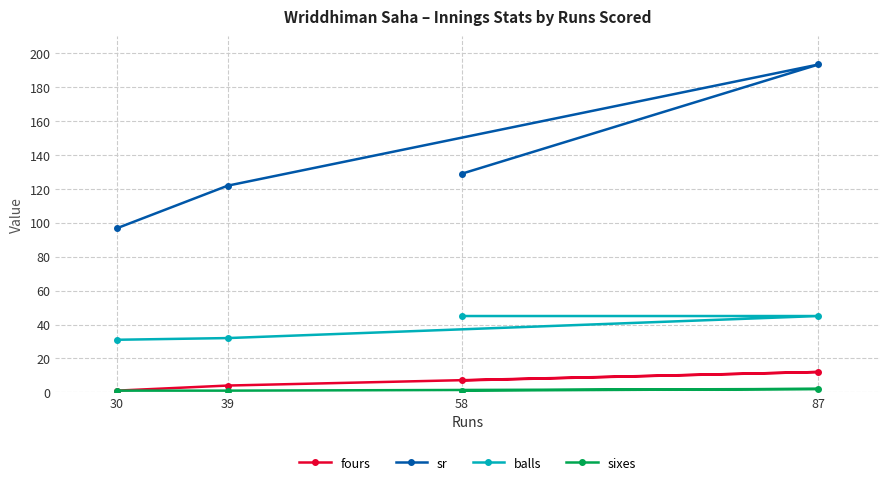

List the series in order of their peak value, lowest first.

sixes, fours, balls, sr